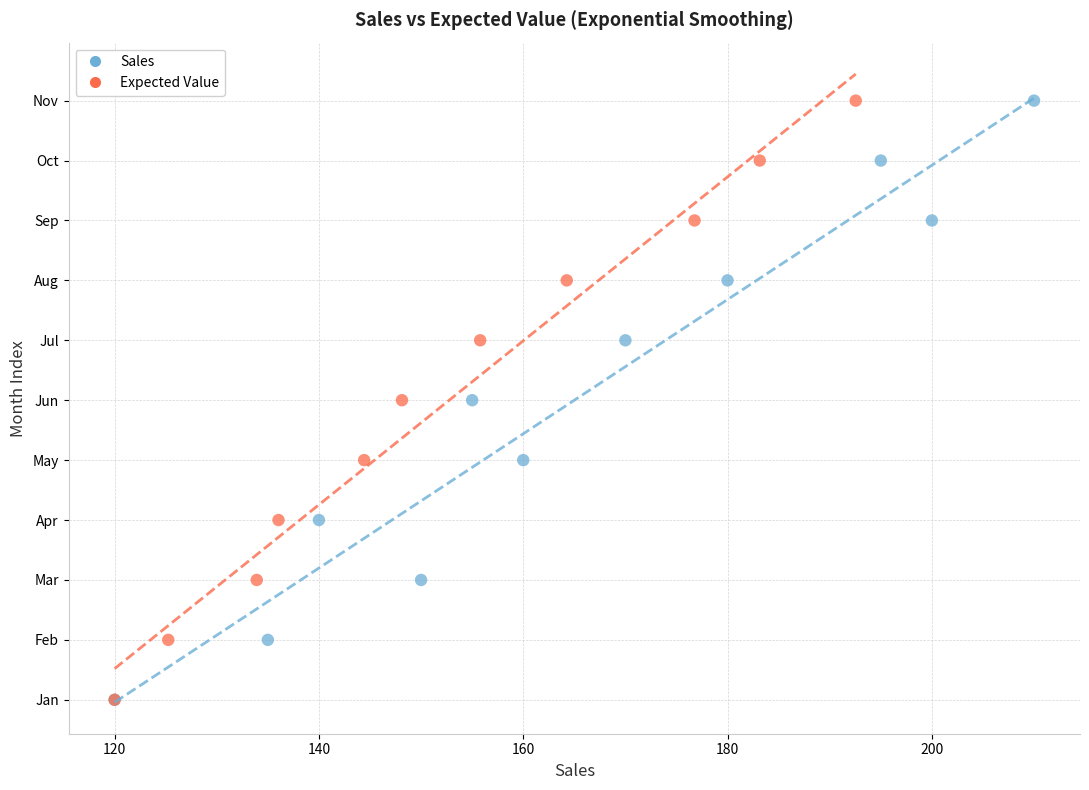

What are all the series names shown in the legend?

Sales, Expected Value